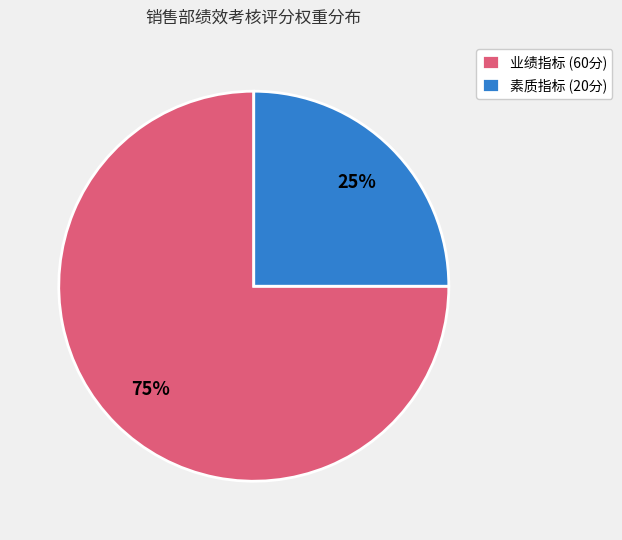

Is the sum of 业绩指标 (60分) and 素质指标 (20分) greater than half?

Yes